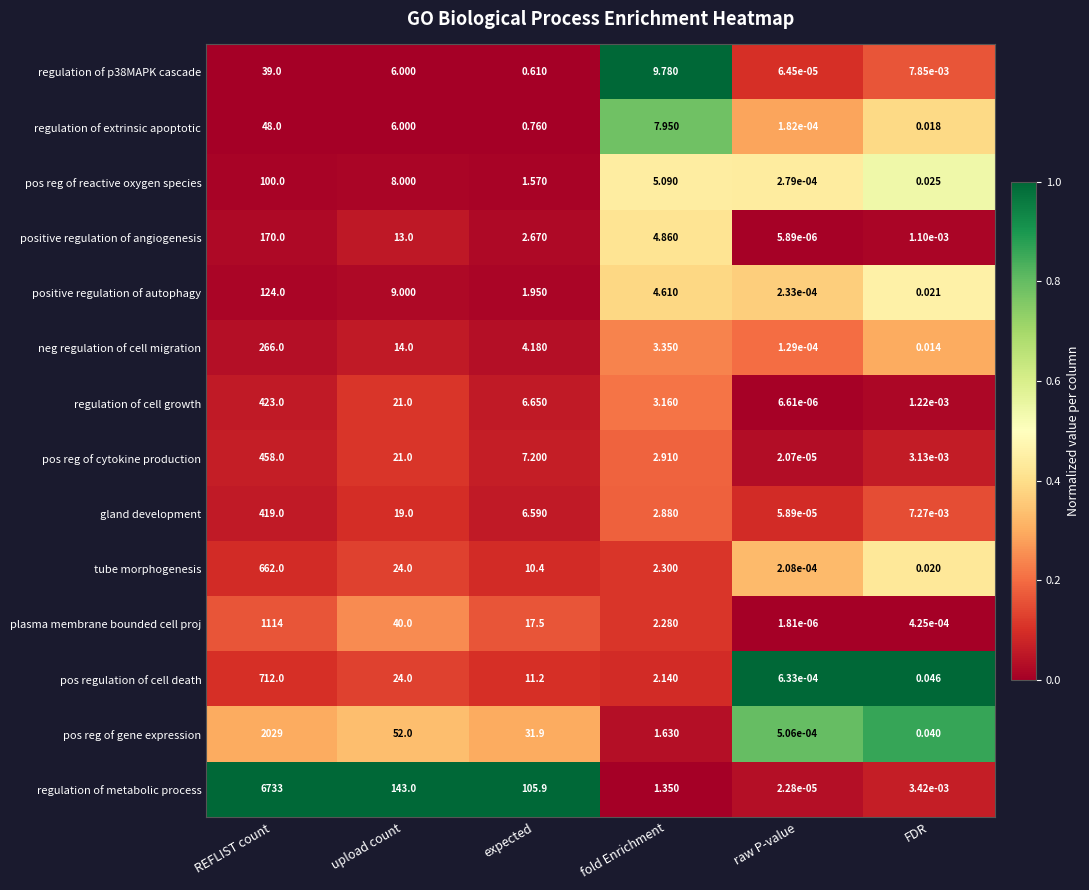

Between REFLIST count and upload count, which series saw the biggest shift?

regulation of metabolic process